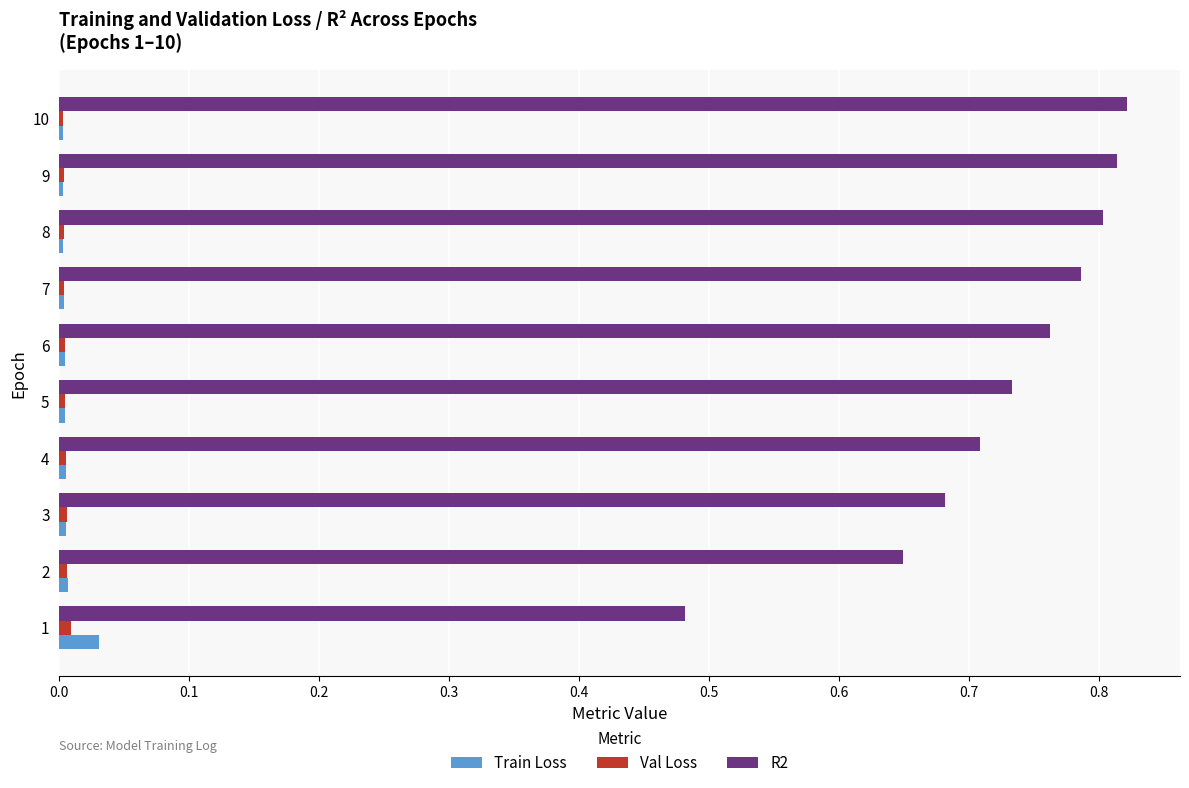

Which series has the widest spread of values?

R2